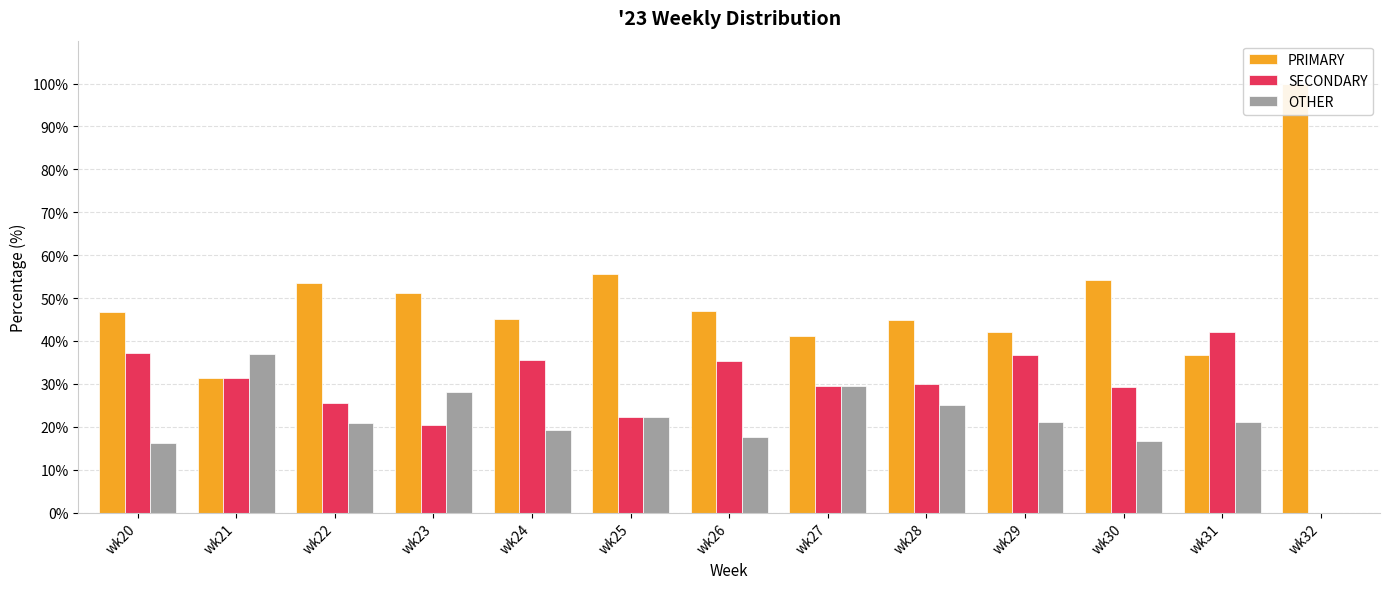

Which series has the largest range (max minus min)?

PRIMARY